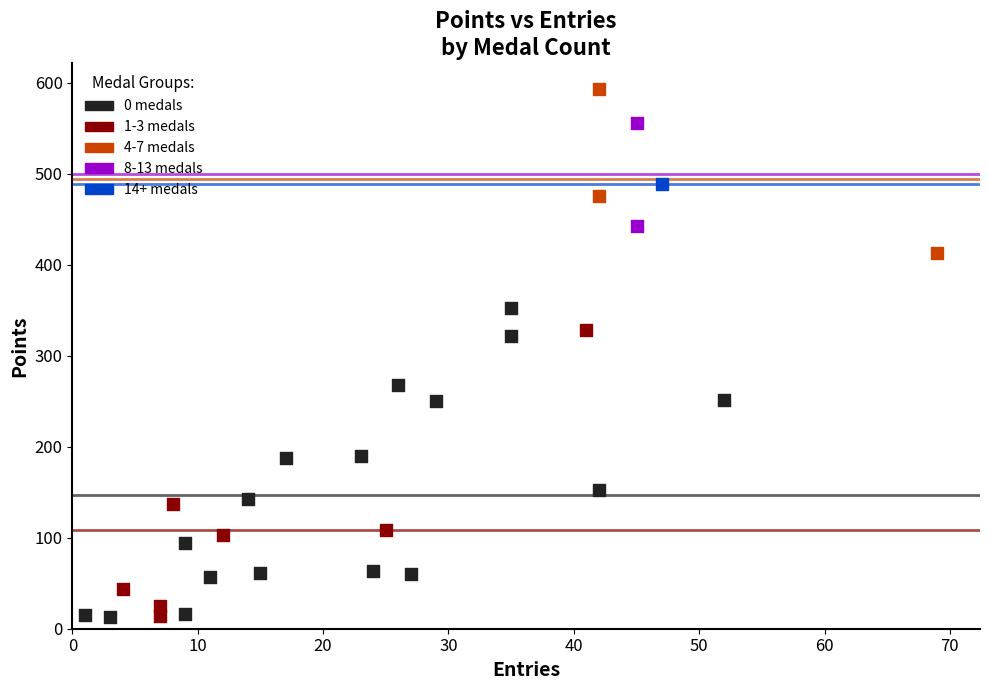

Which series reaches the maximum Y coordinate?

4-7 medals